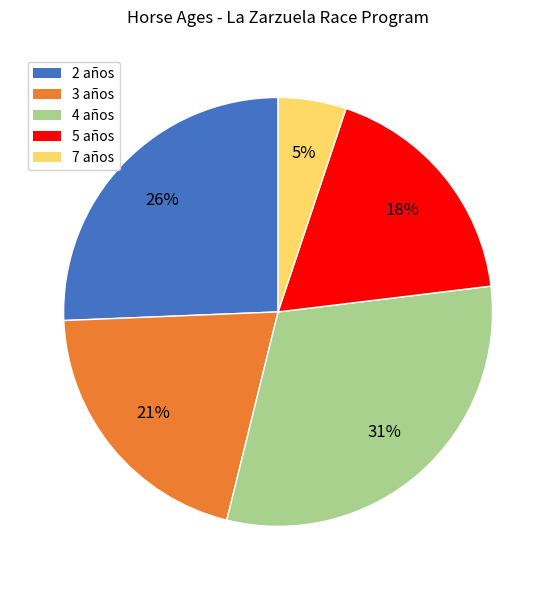

What percentage is the 7 años slice, to the nearest percent?

5%